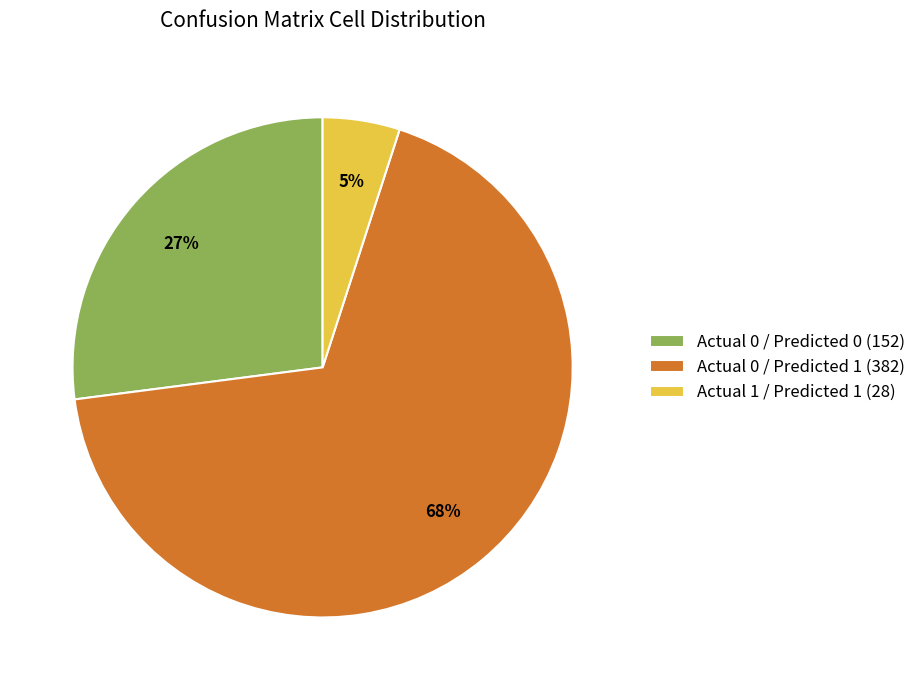

Rank the categories by value from highest to lowest.

Actual 0 / Predicted 1 (382), Actual 0 / Predicted 0 (152), Actual 1 / Predicted 1 (28)